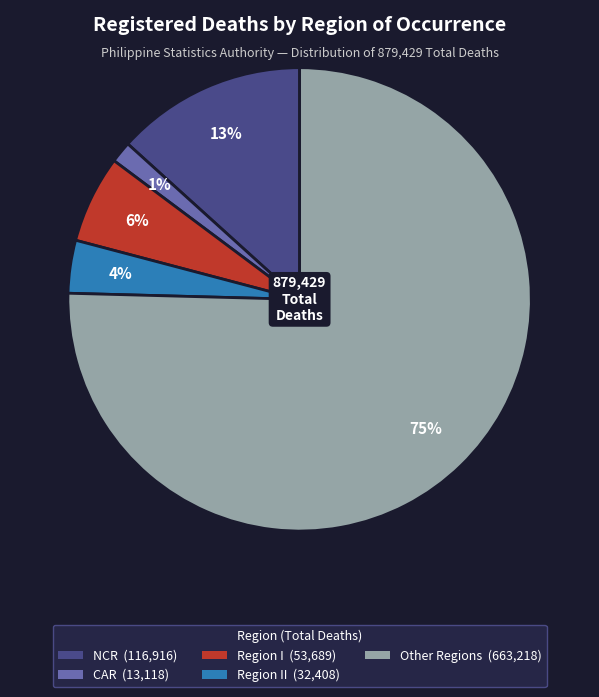

To the nearest percent, what is the combined percentage of Region I (53,689) and Region II (32,408)?

10%